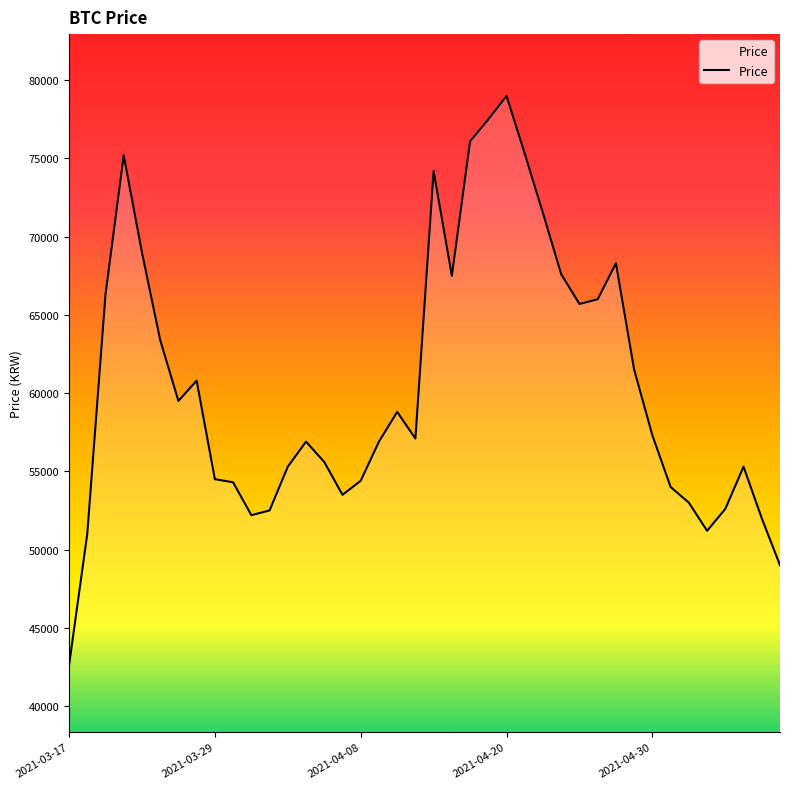

What is the greatest value displayed?

79000